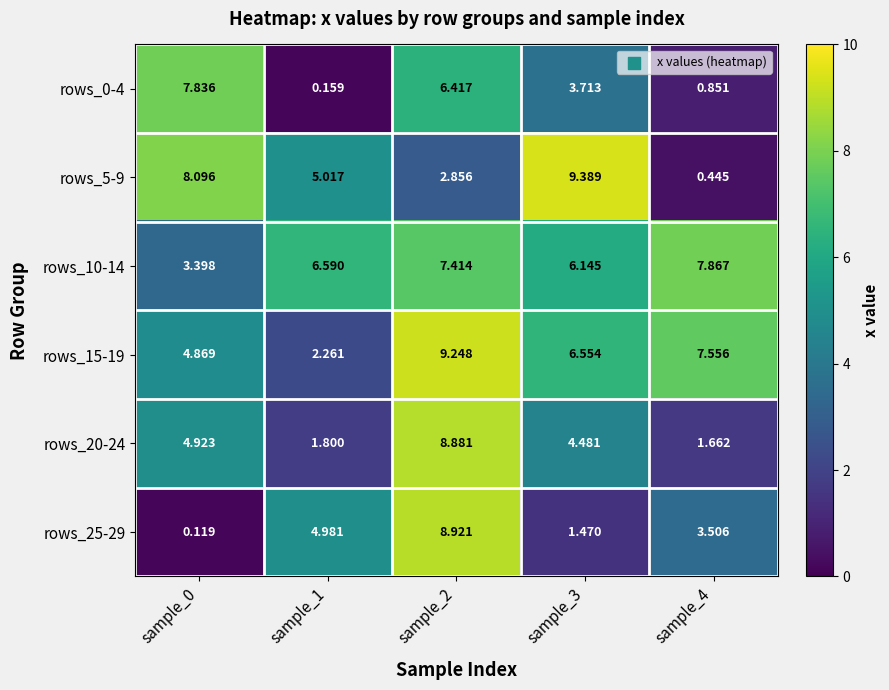

Which series changed the most between sample_0 and sample_2?

rows_25-29